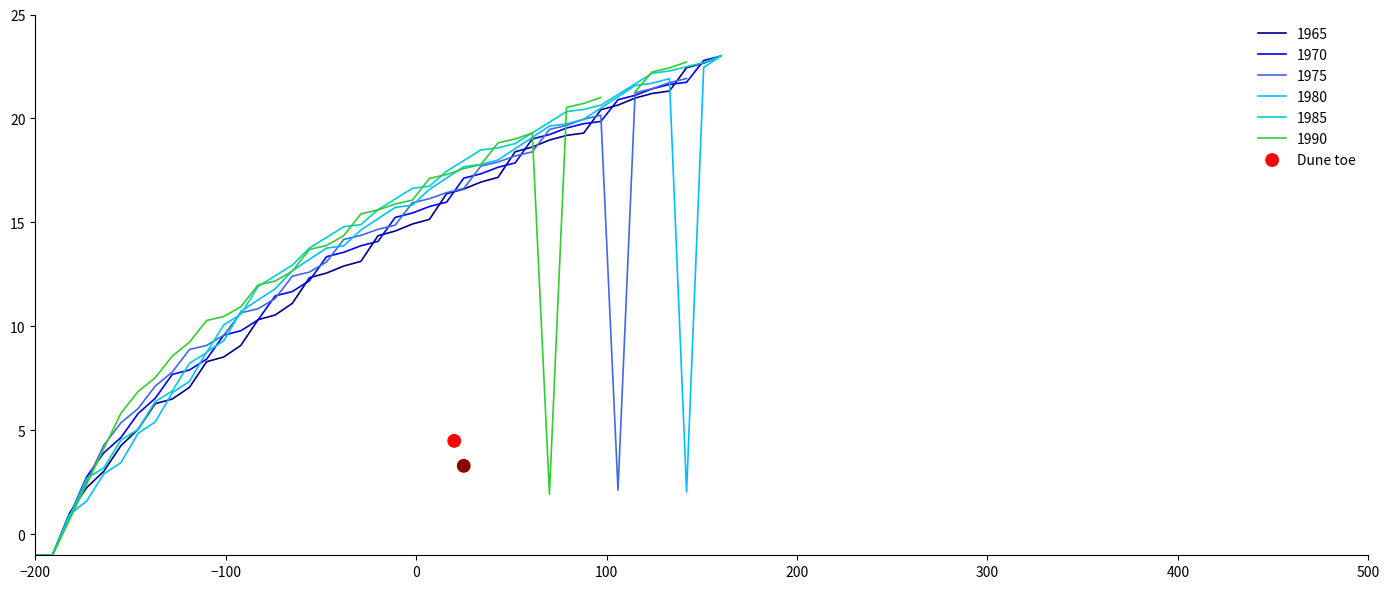

What is the minimum value for 1985?

-1.0